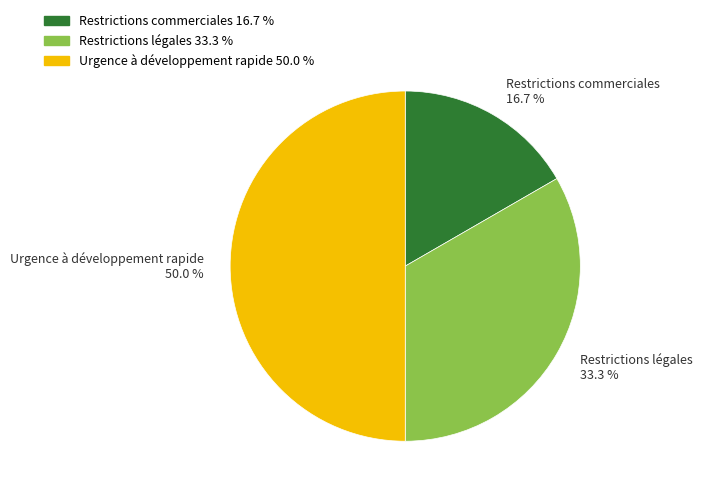

Rank the categories by value from highest to lowest.

Urgence à développement rapide, Restrictions légales, Restrictions commerciales